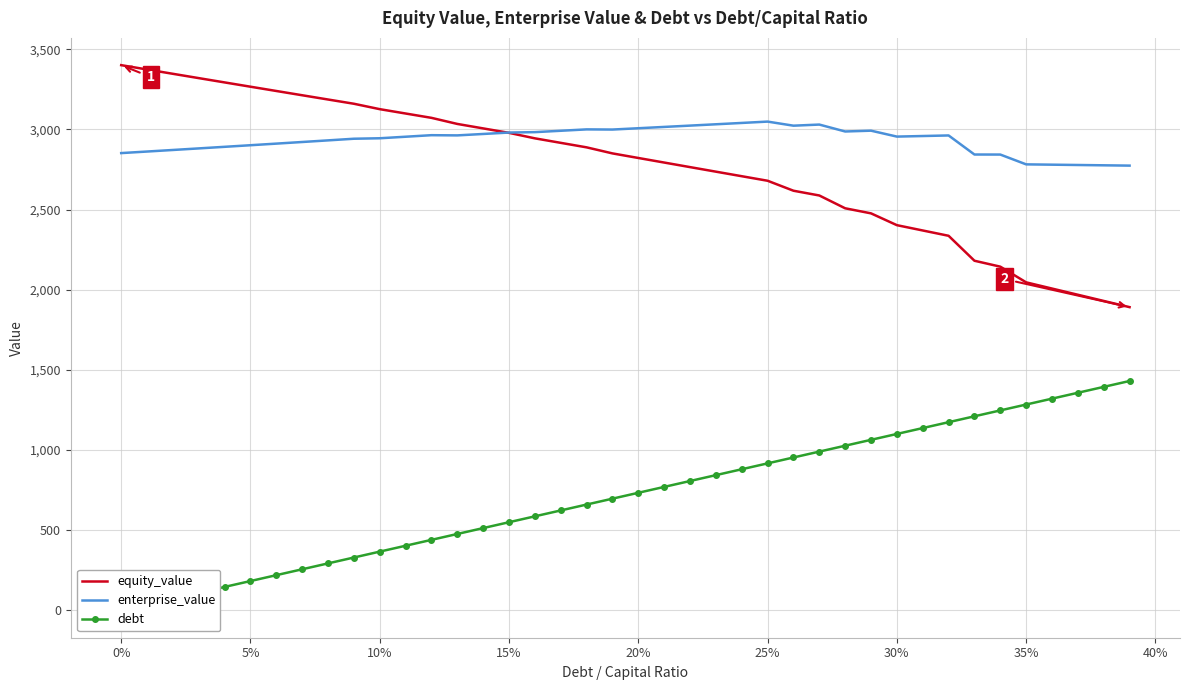

Is this an area chart (filled region under the line)?

No